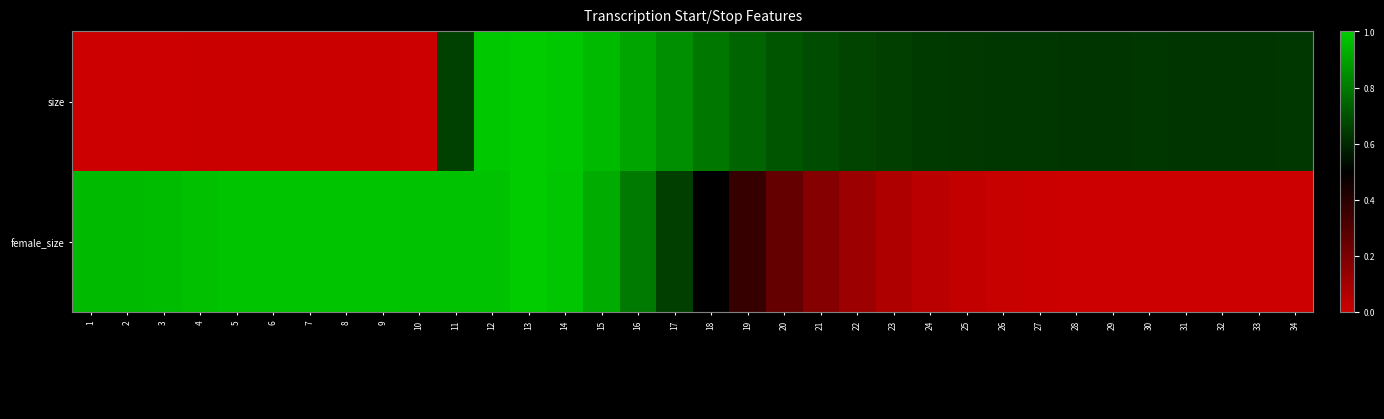

Between 24 and 27, which series saw the biggest shift?

female_size